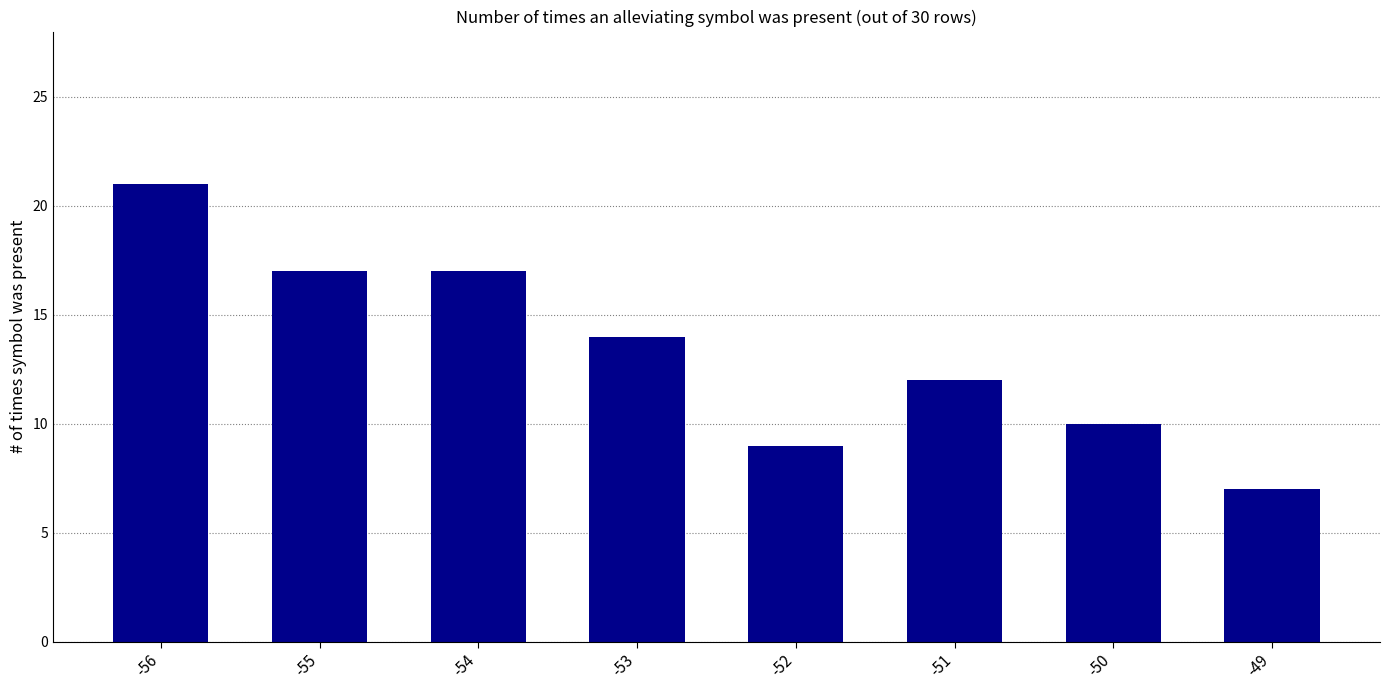

What is the value of the 2nd bar from the left?

17